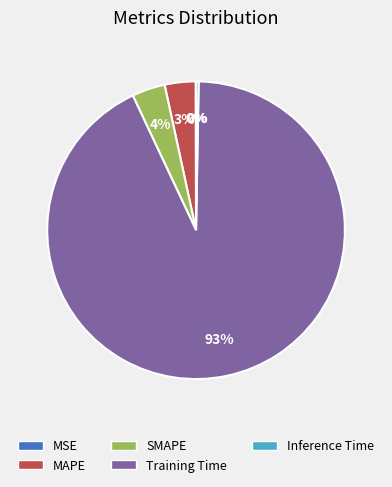

Between MAPE and Training Time, which is larger?

Training Time